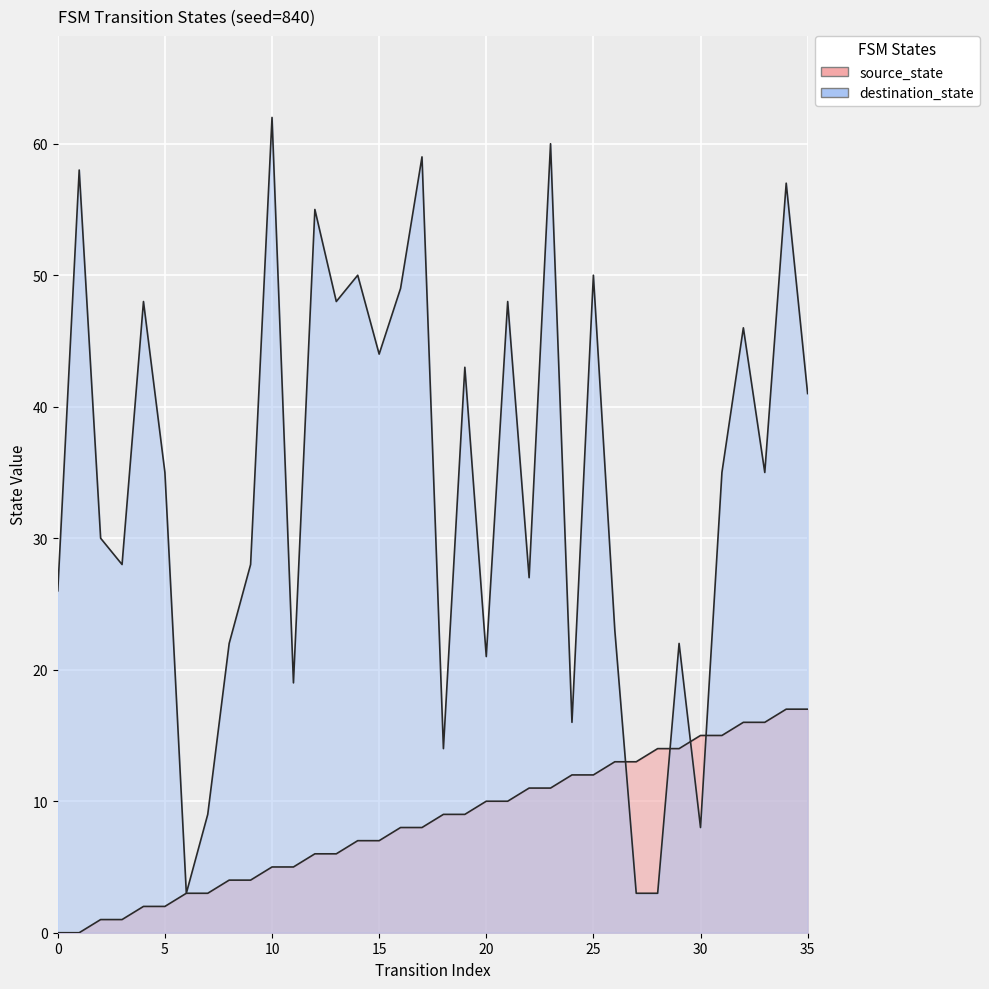

Is it true that source_state equals 13 at 26?

True